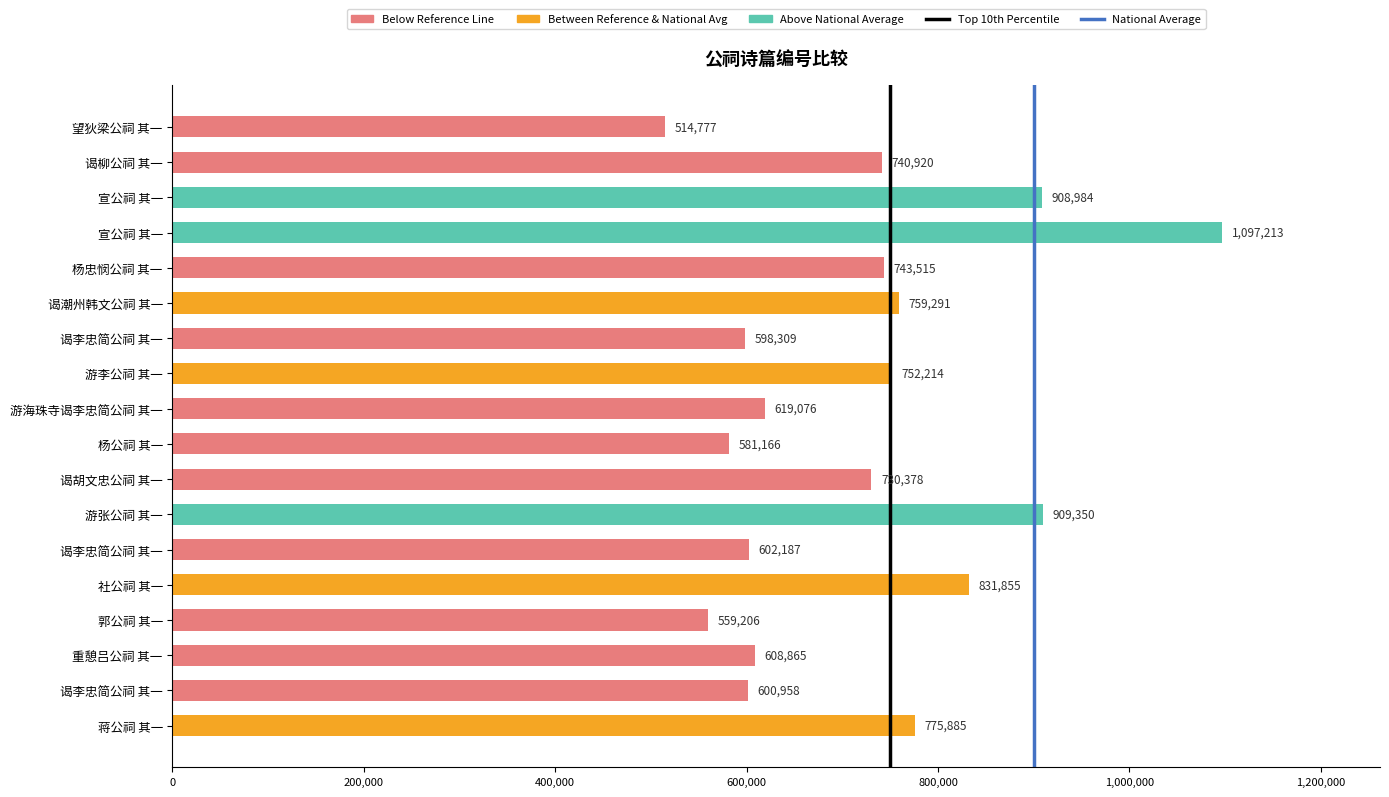

What position from the left is 200,000?

2